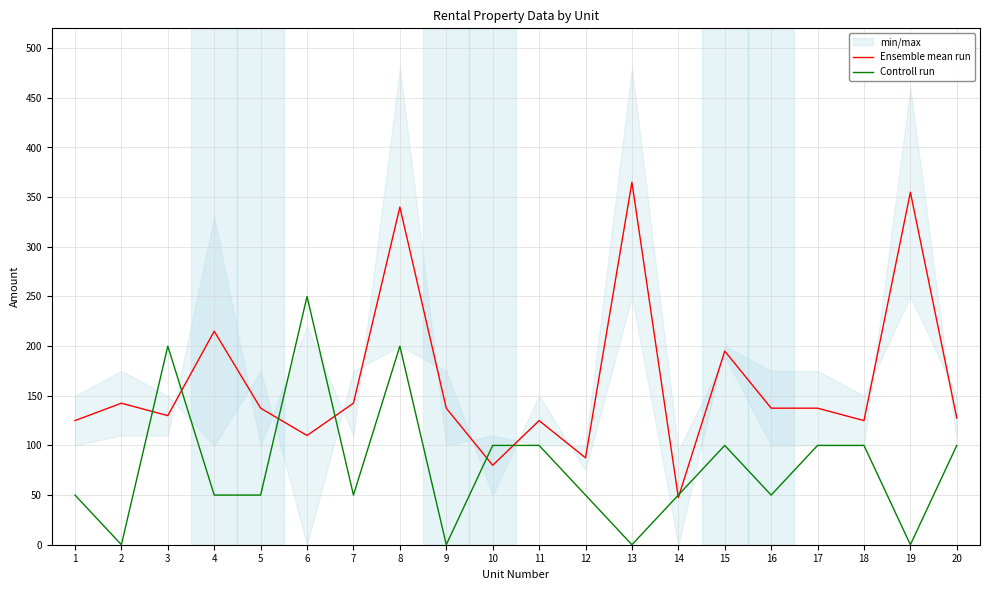

What is the value of the Controll run point at the 17th from the left?

100.0